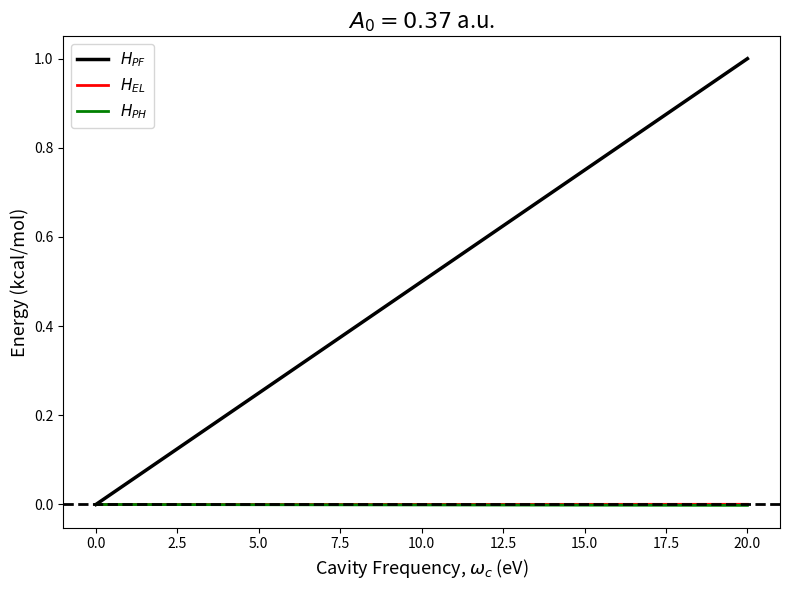

How many distinct data groups are displayed?

3